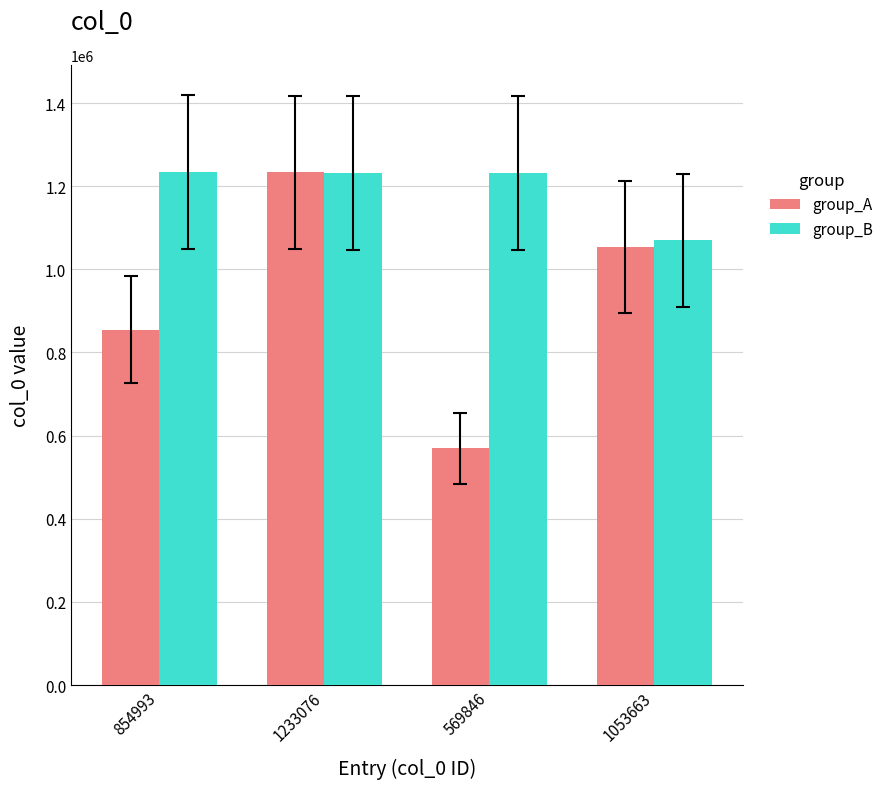

Which series has the largest range (max minus min)?

group_A